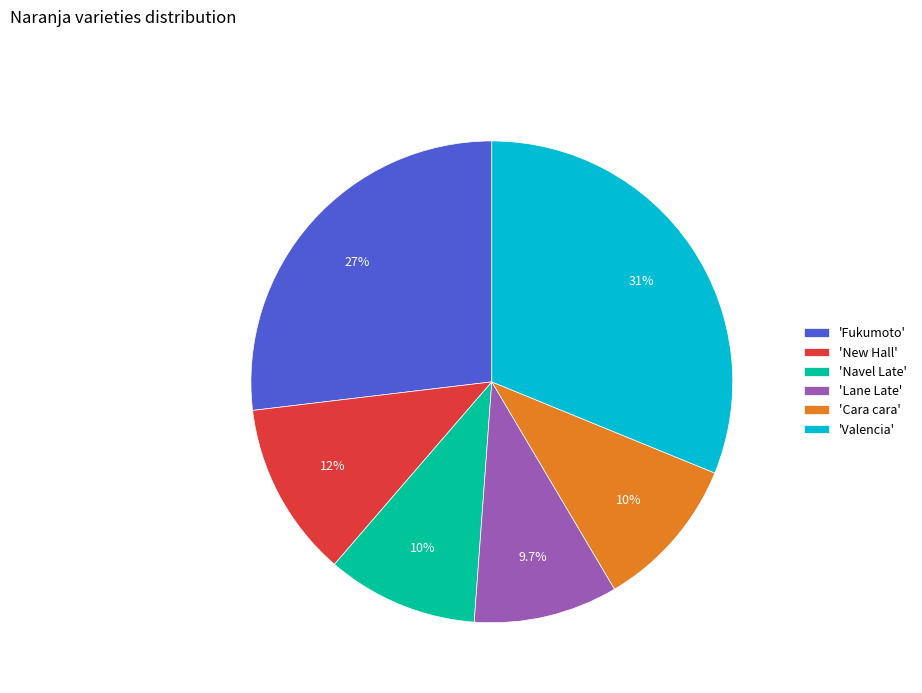

How many segments does this pie chart have?

6